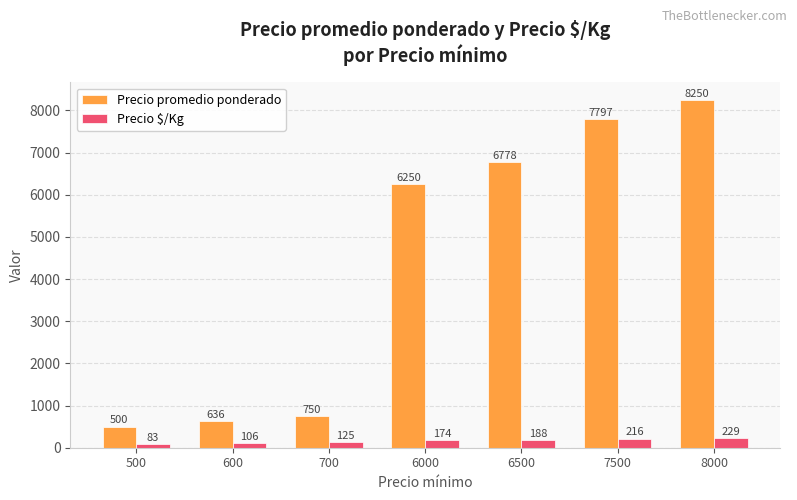

True or false: Precio promedio ponderado has a value of 8250 at 8000.

True